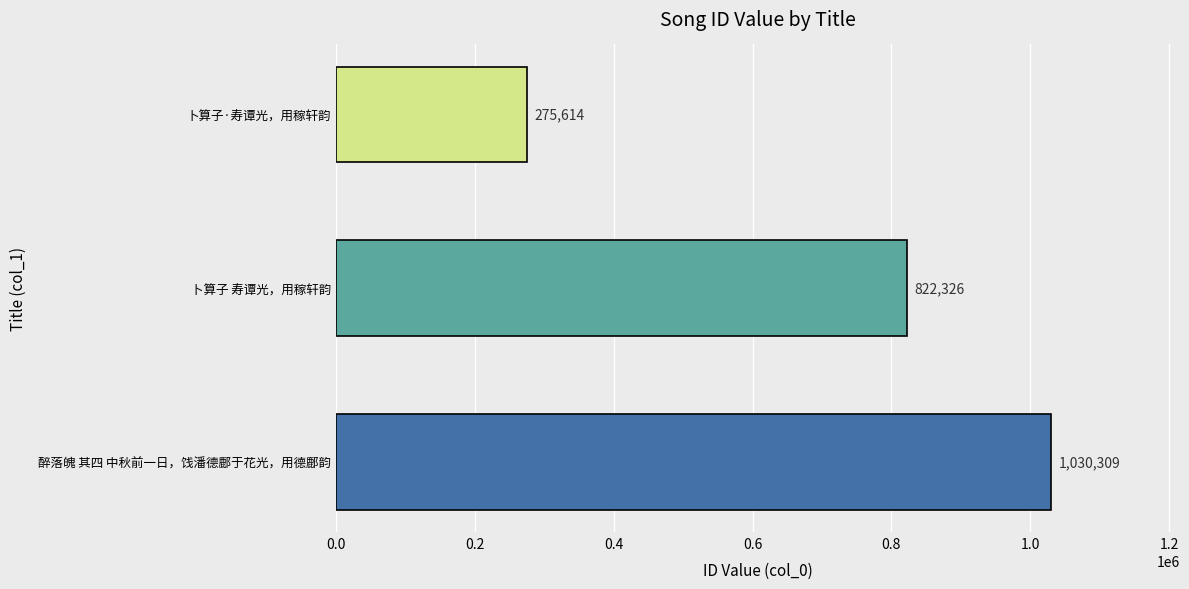

List the labels in order of value, smallest first.

卜算子·寿谭光，用稼轩韵, 卜算子 寿谭光，用稼轩韵, 醉落魄 其四 中秋前一日，饯潘德鄜于花光，用德鄜韵